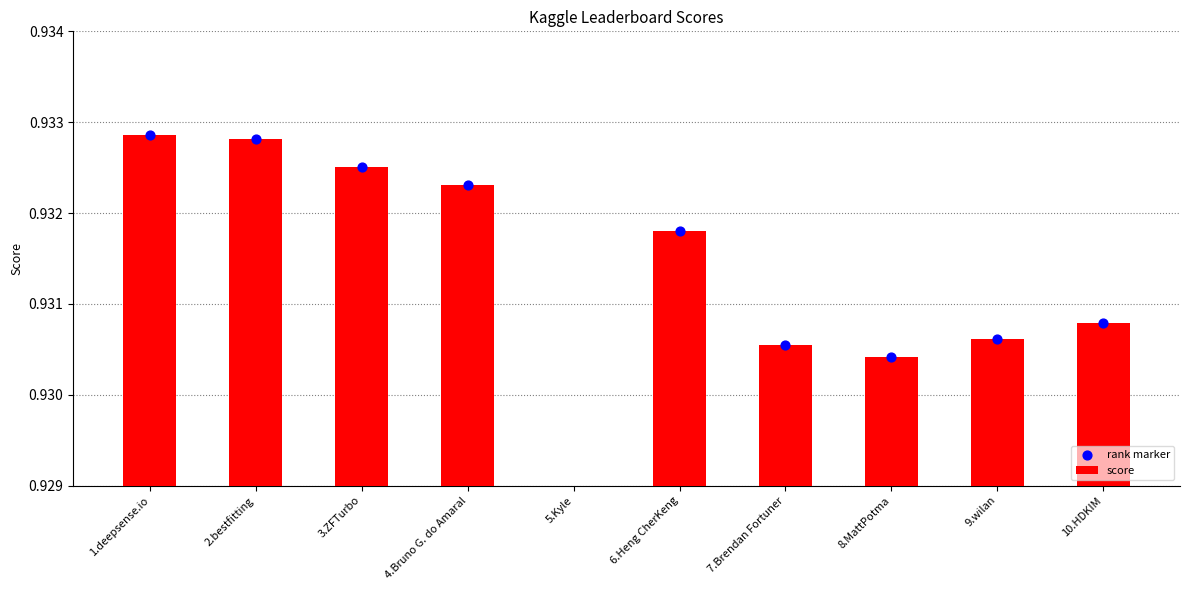

At which category is the sum across all series the highest?

1.deepsense.io